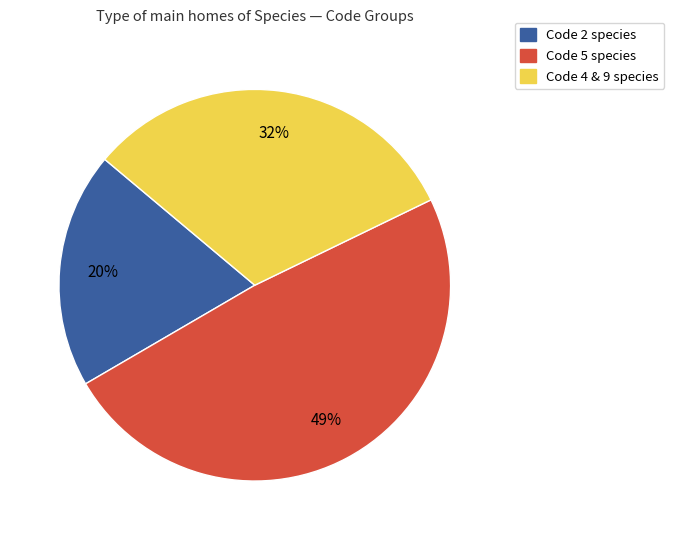

Is there a majority slice in this chart?

No